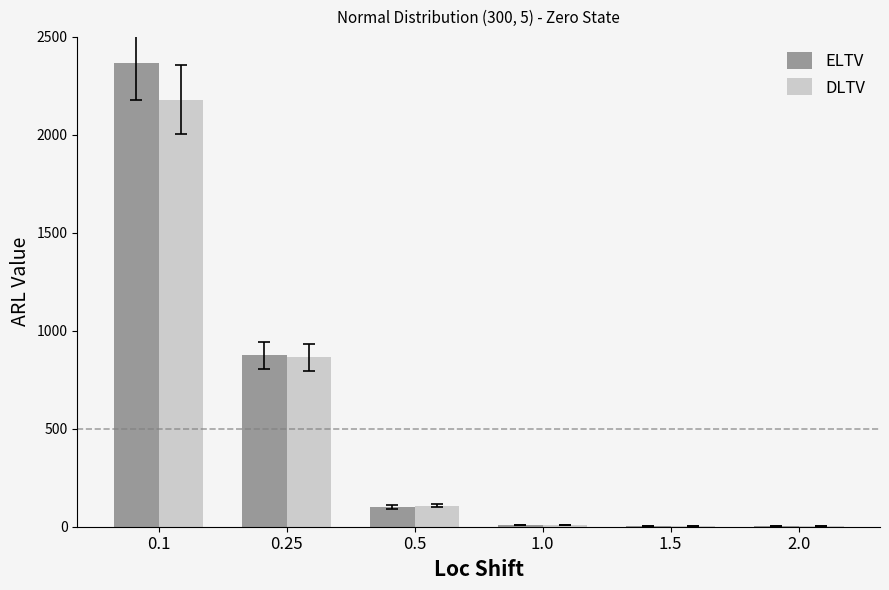

Is the value of DLTV at 1.0 greater than the value of ELTV at 0.1?

No